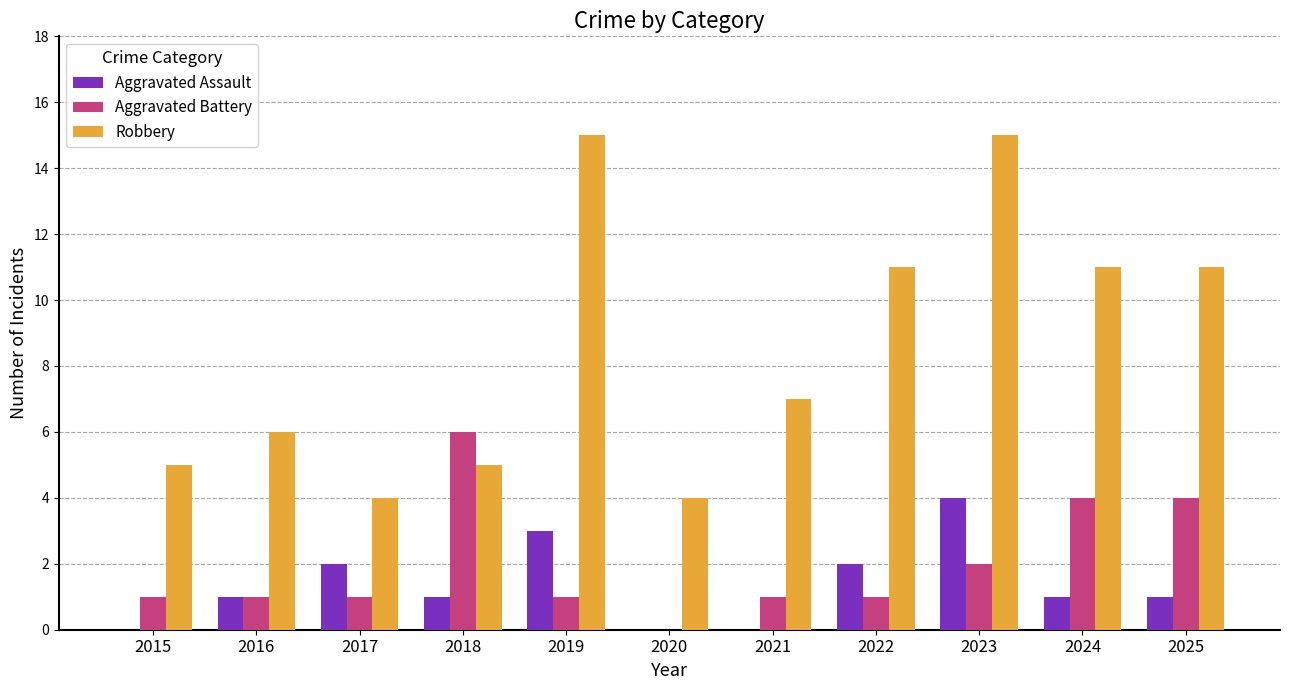

How many categories are shown in the chart?

11